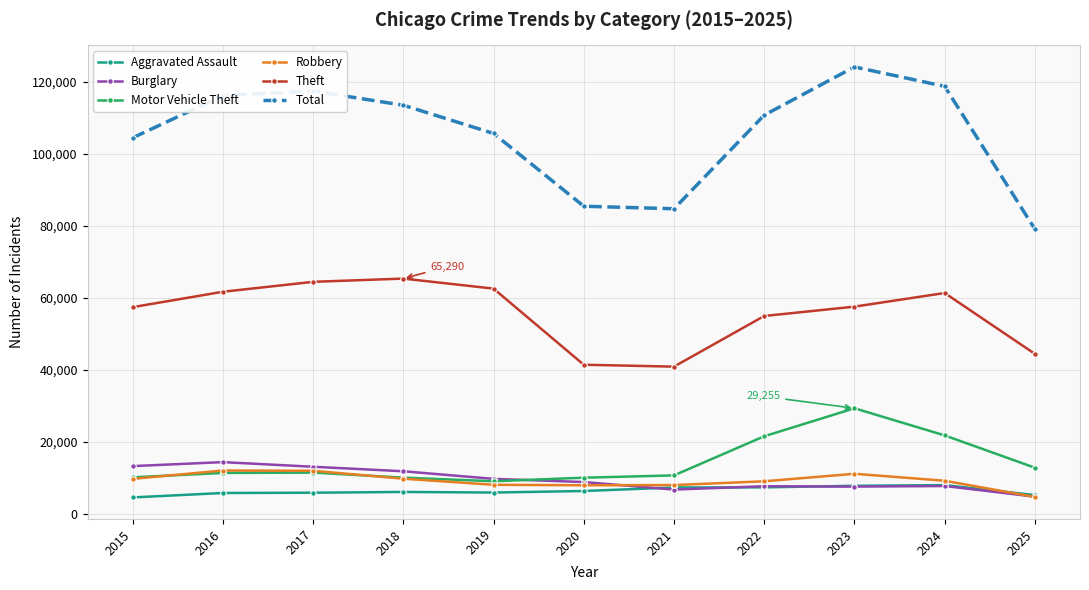

The value of Total at 2019 is 23452. True or false?

False